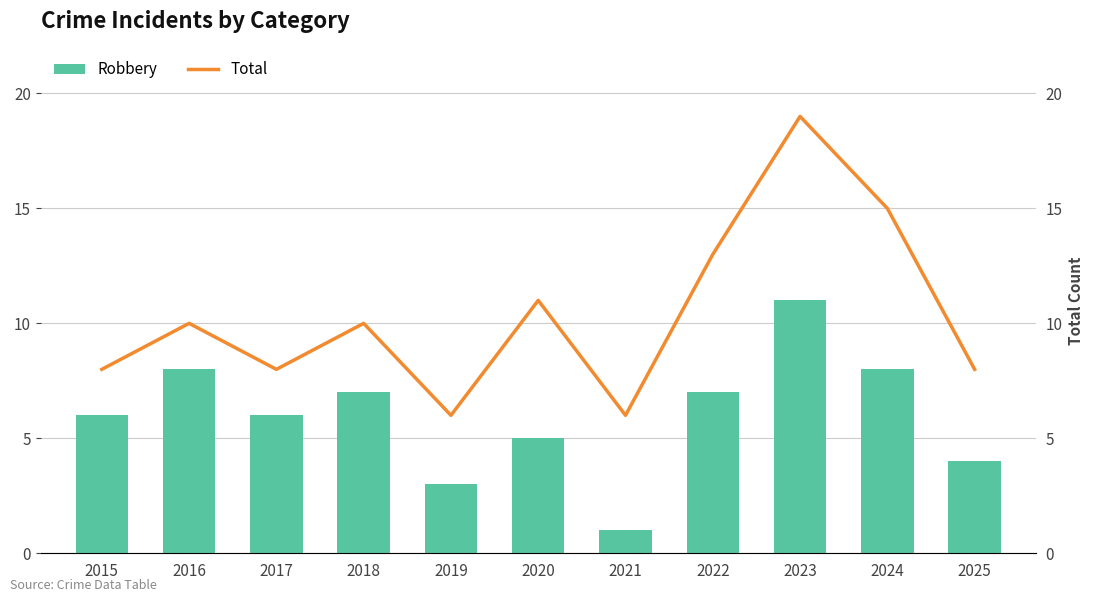

How many series are shown in this chart?

2